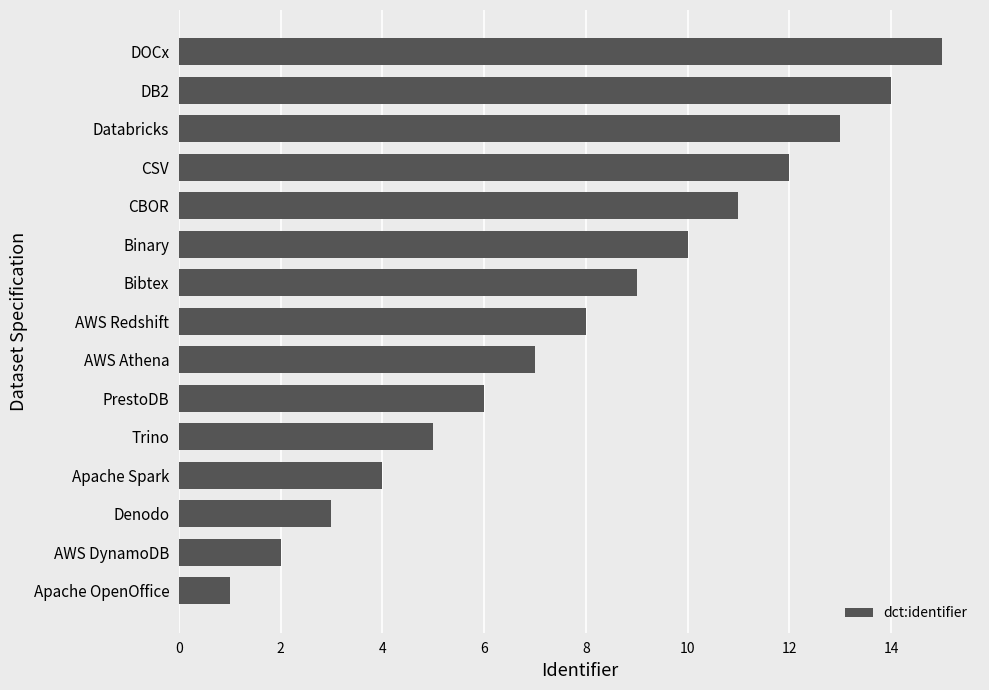

How many bars are there in total?

15